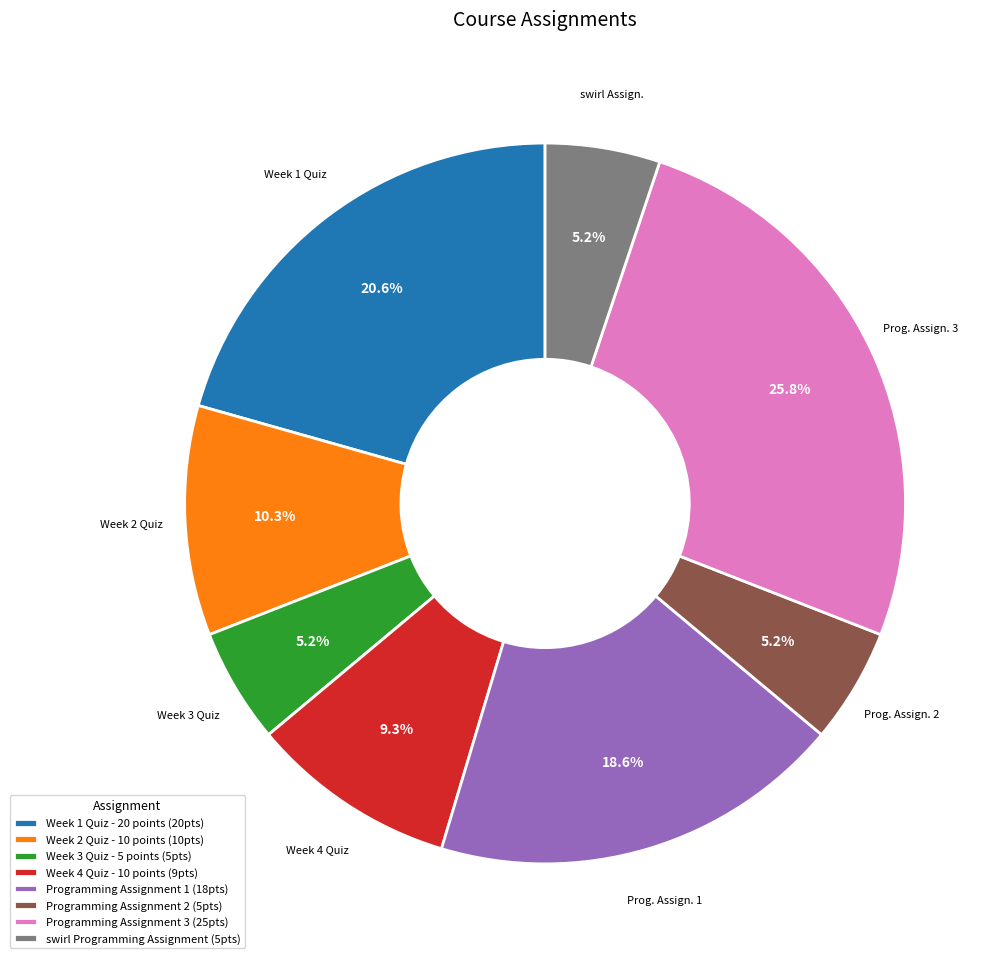

Count the number of slices in the pie.

8